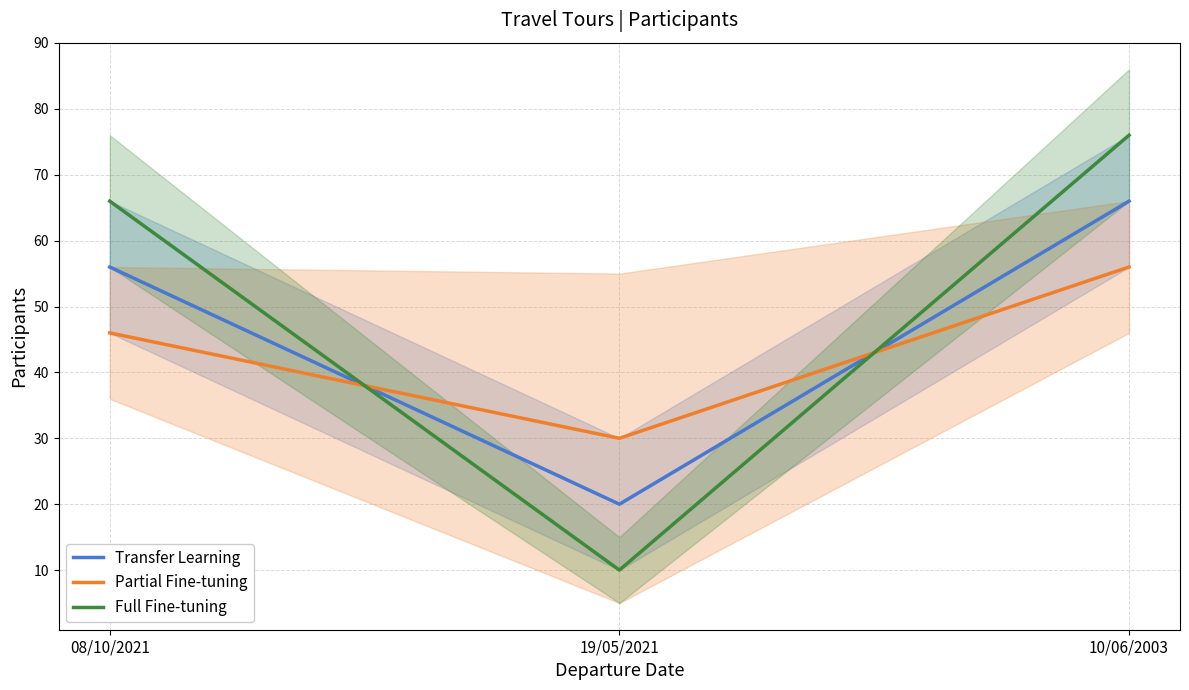

Is it true that Partial Fine-tuning equals 56 at 10/06/2003?

True